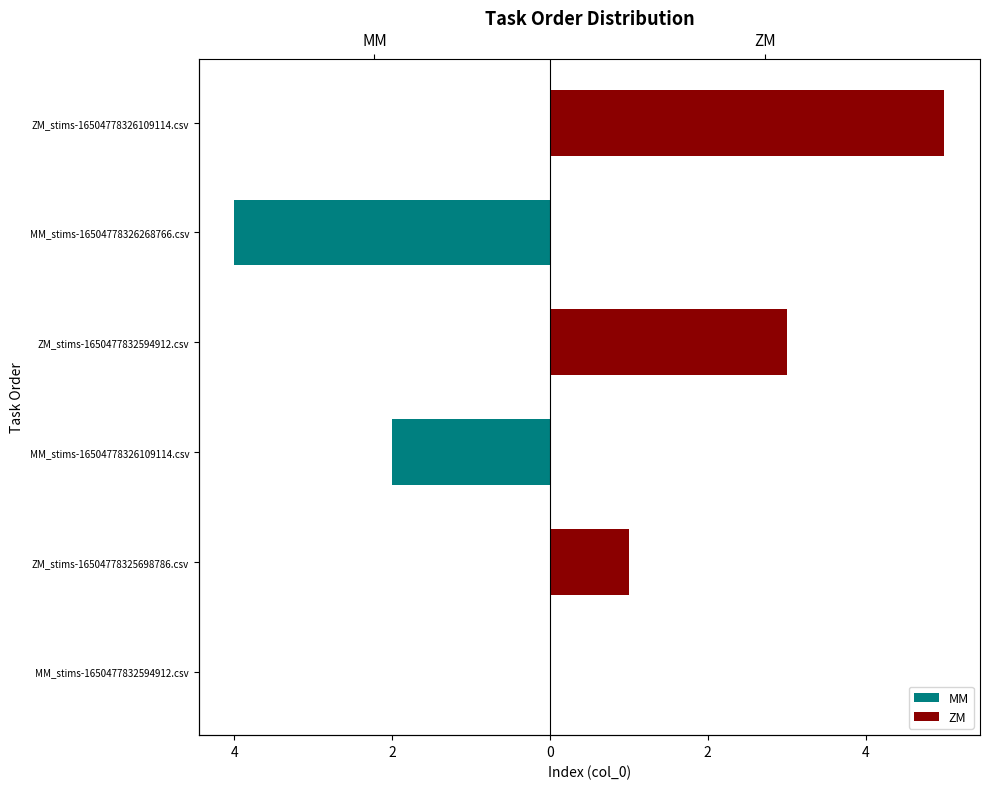

Between ZM_stims-16504778325698786.csv and ZM_stims-1650477832594912.csv, which series saw the biggest shift?

ZM